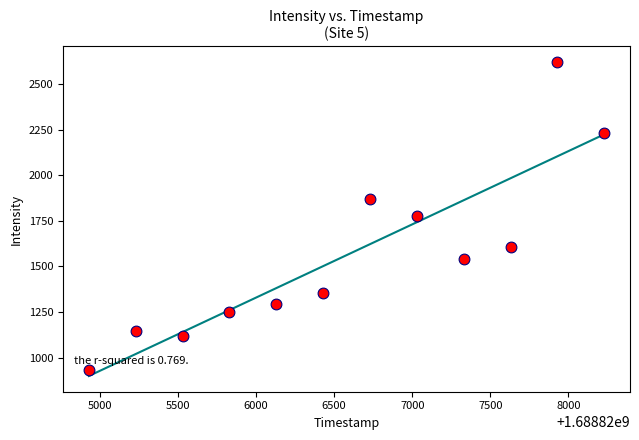

What is the range of Y values (max minus min)?

1687.8